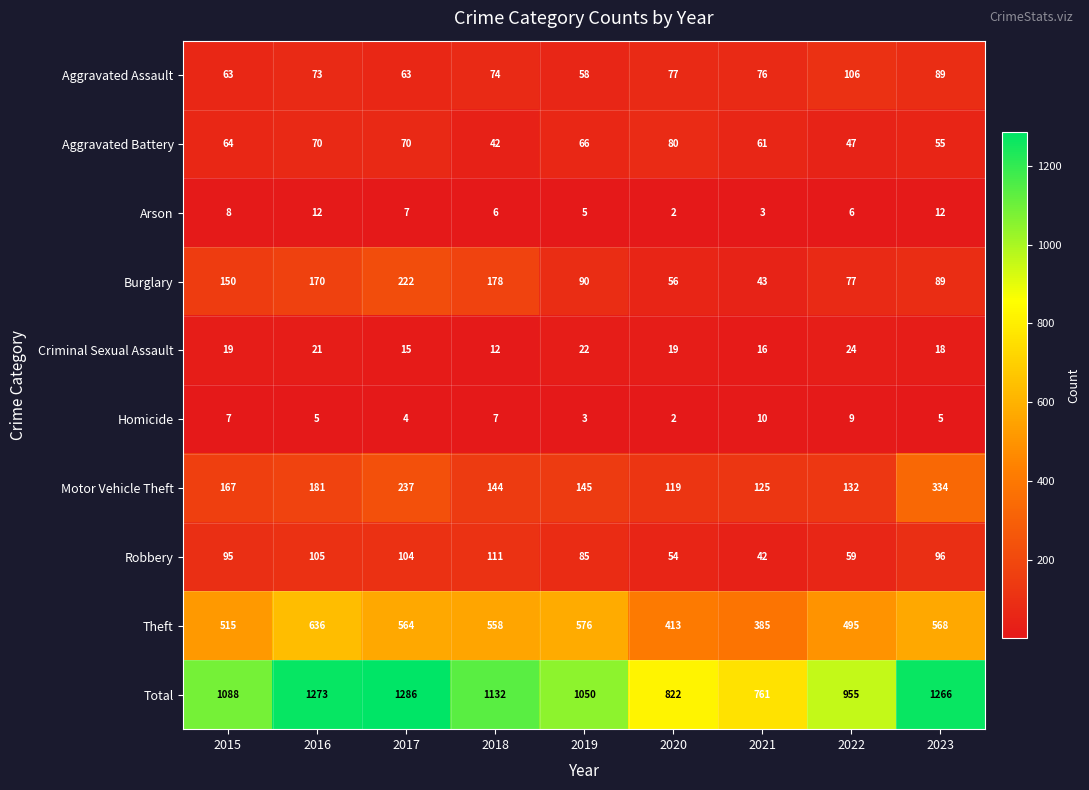

What is the difference between the maximum and minimum values in the Homicide series?

8